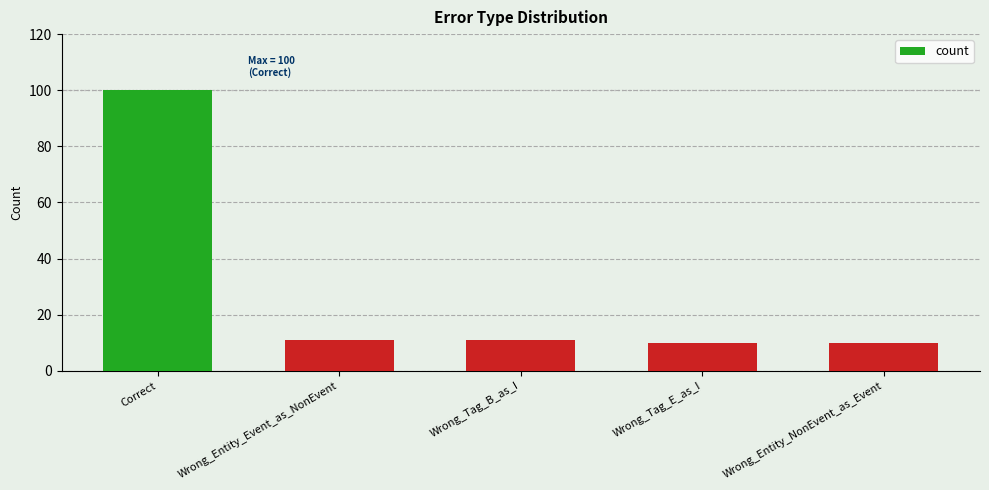

Is it true that the value at Wrong_Entity_Event_as_NonEvent is 17?

False